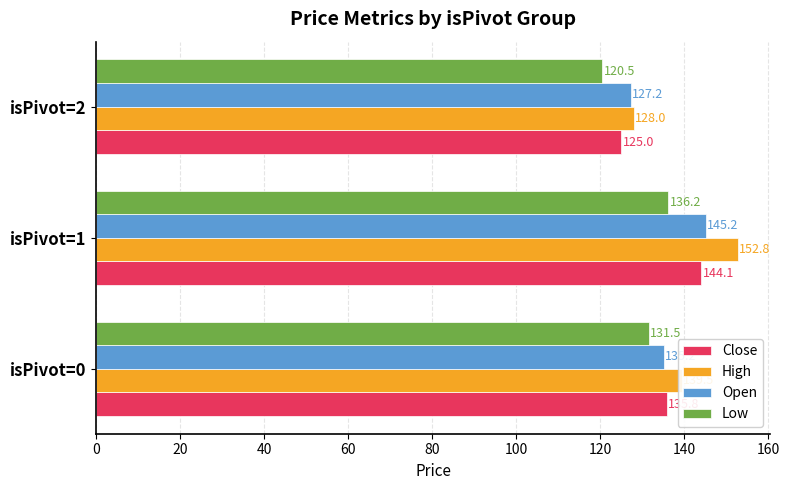

Rank the series at isPivot=0 from highest to lowest value.

High, Close, Open, Low